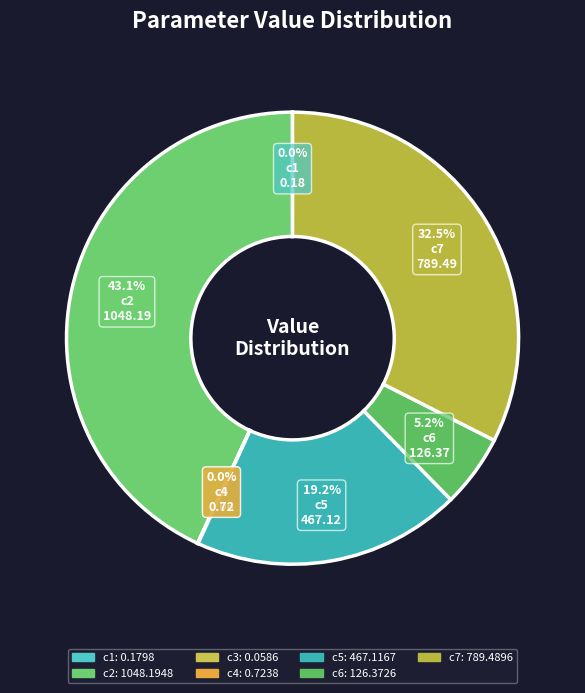

True or false: c6 accounts for 5% of the total.

True